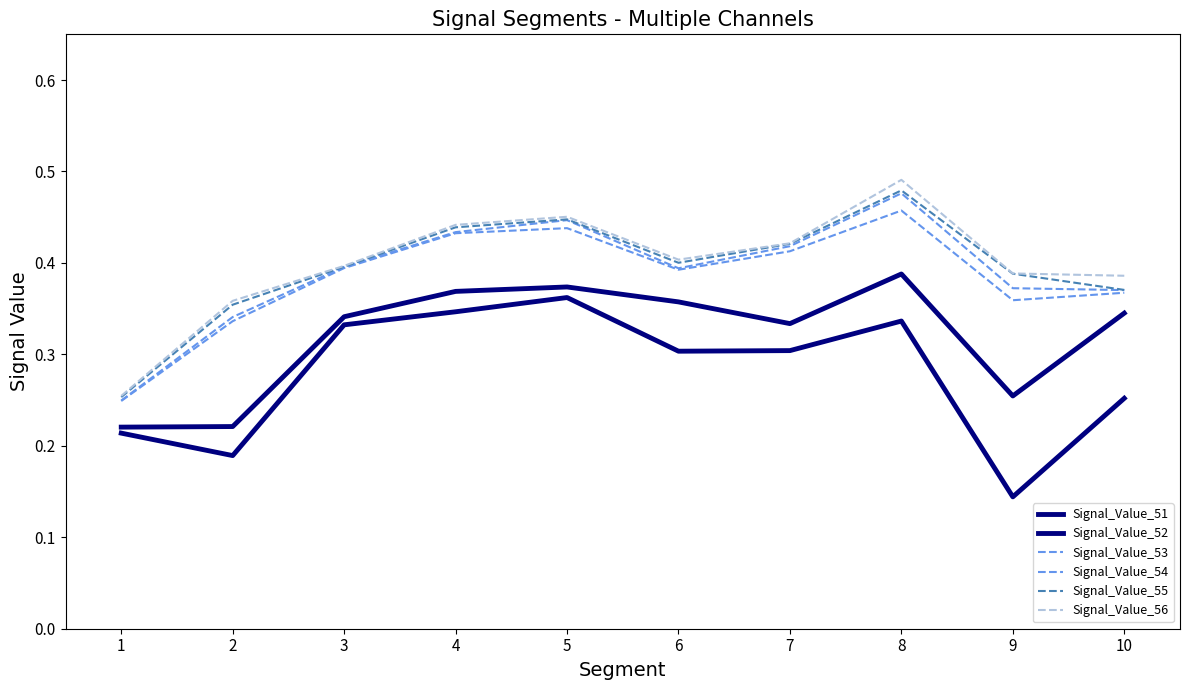

How many interior local valleys does the Signal_Value_56 series have?

1